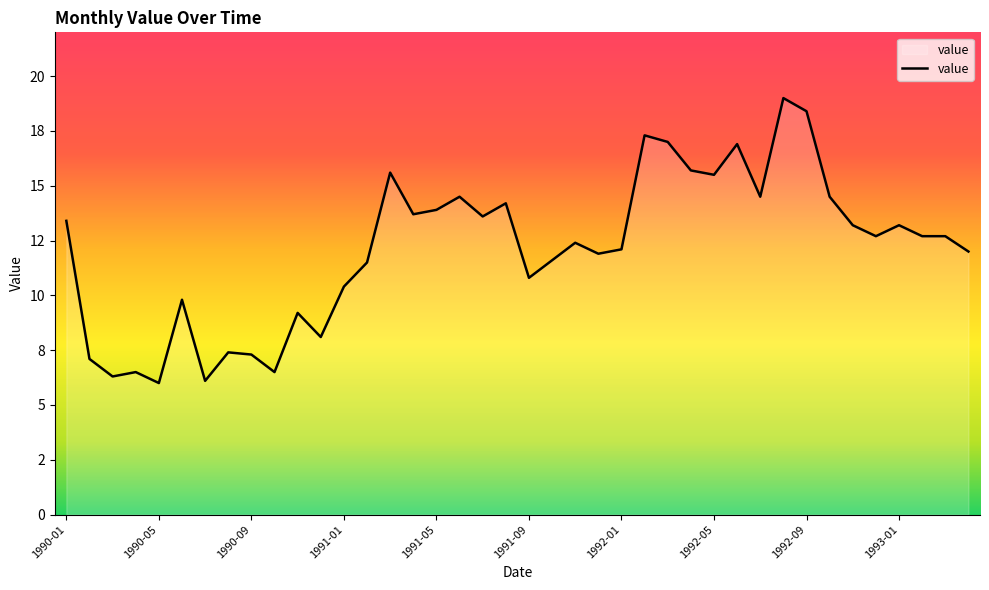

Does the chart have visible grid lines?

No